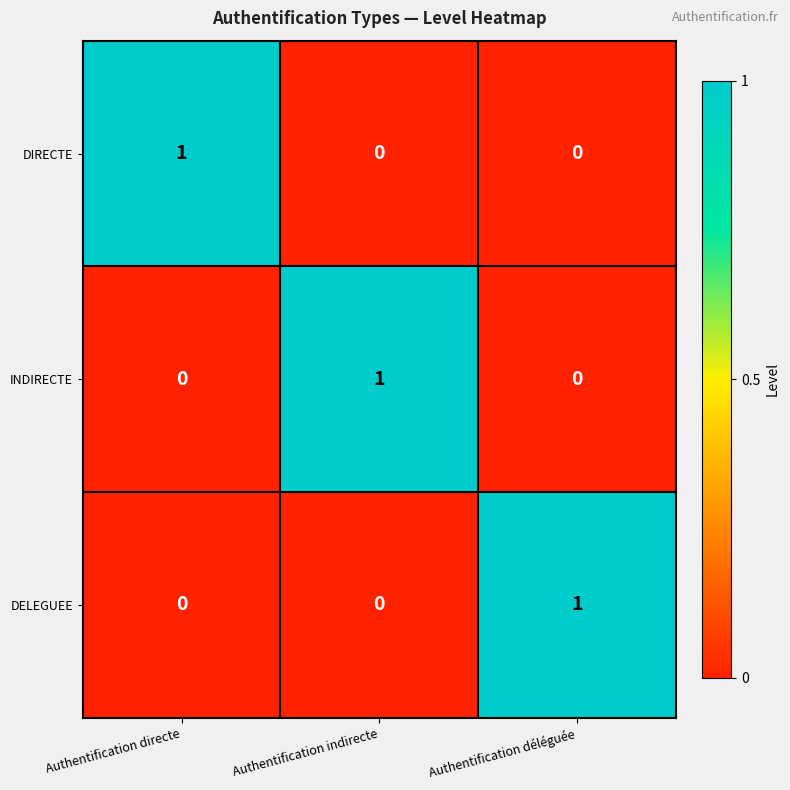

Count the INDIRECTE values in the range 0 to 1.

3